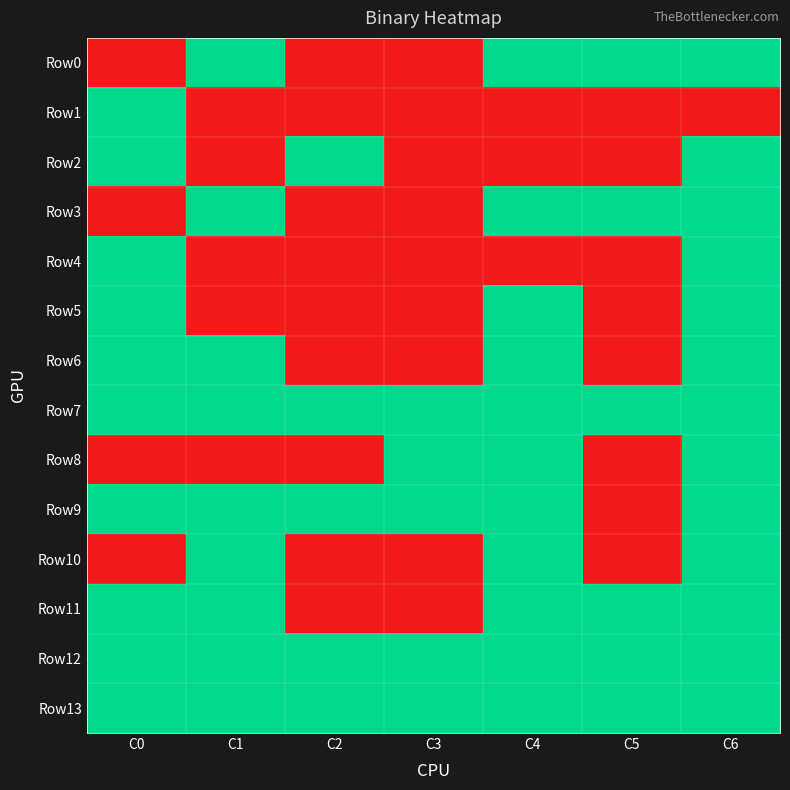

What is the difference between the highest and lowest values at C2?

1